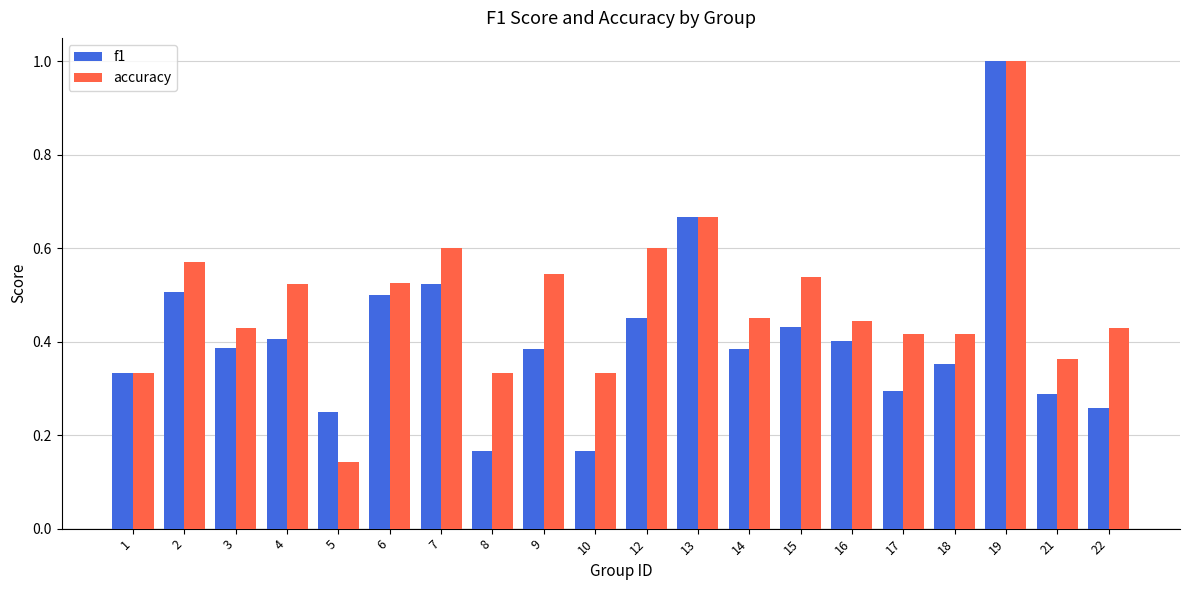

At which label is accuracy closest to 0?

5